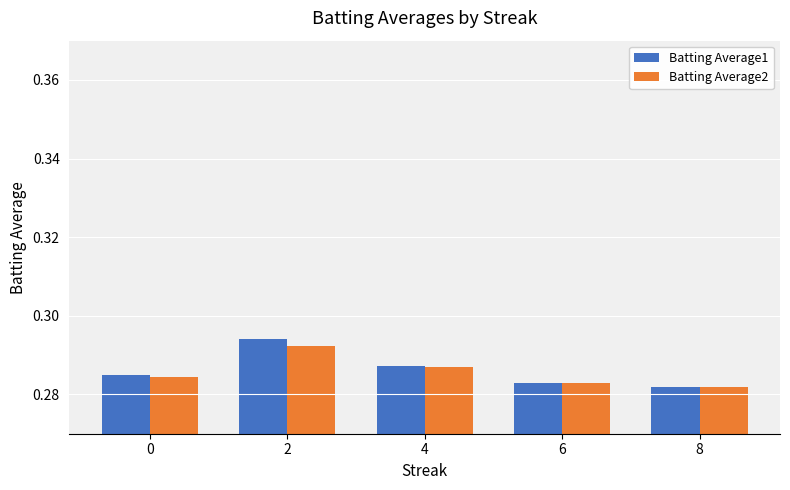

How many bars are there in each group?

2